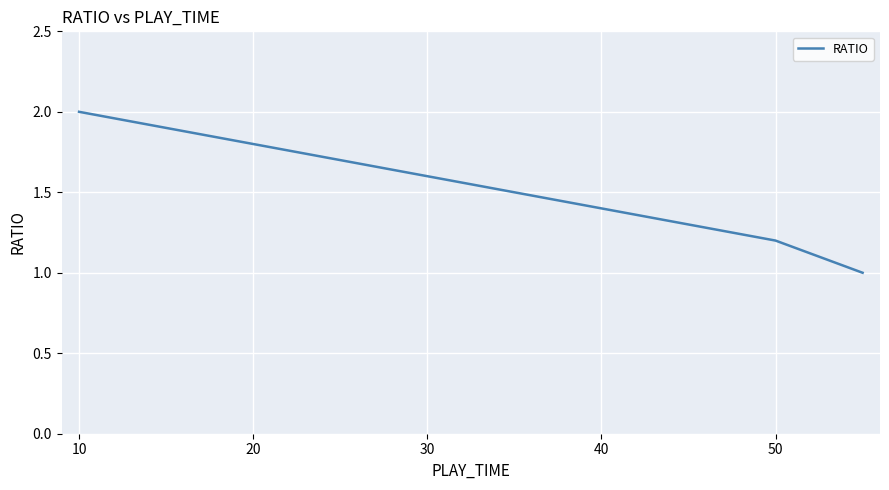

What is the sum of all values?

9.0